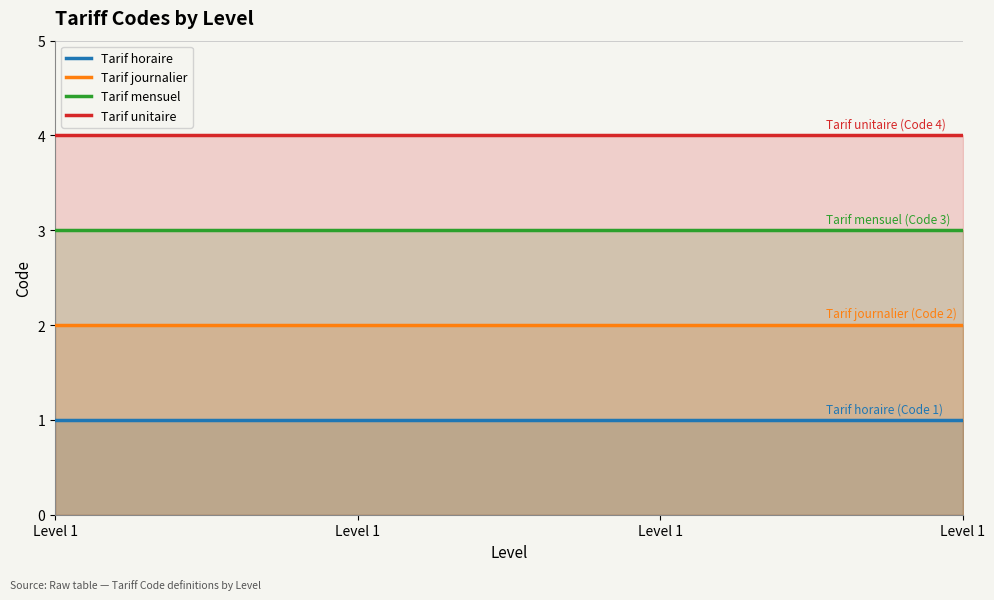

Read the Tarif unitaire value at Level 1.

4